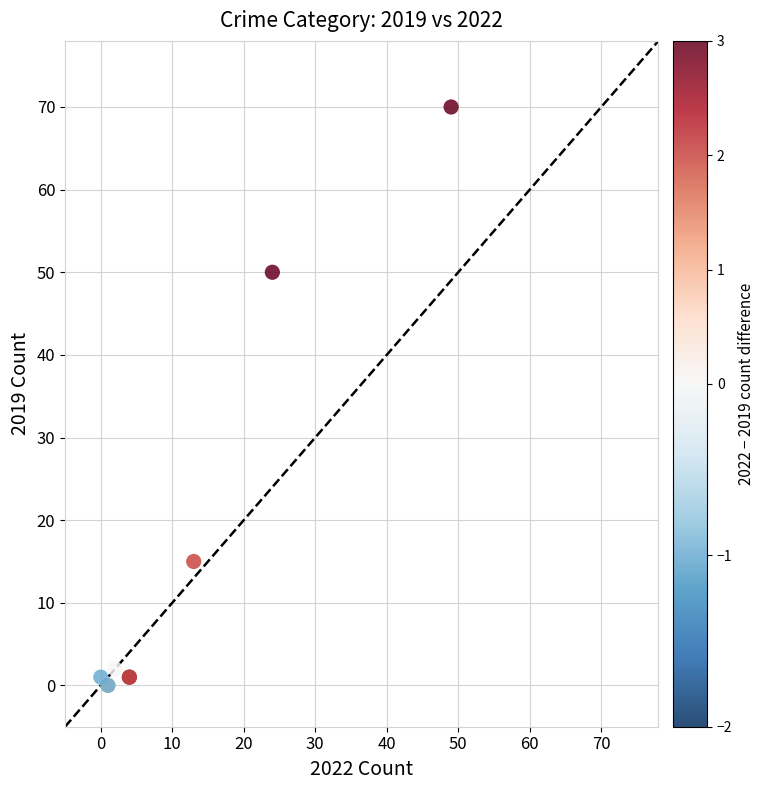

What Y value in the scatter plot is closest to 35?

50